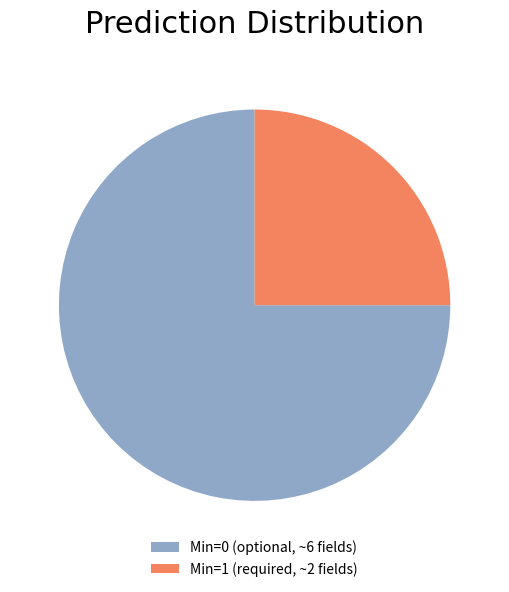

True or false: Min=1 (required, ~2 fields) accounts for 25% of the total.

True